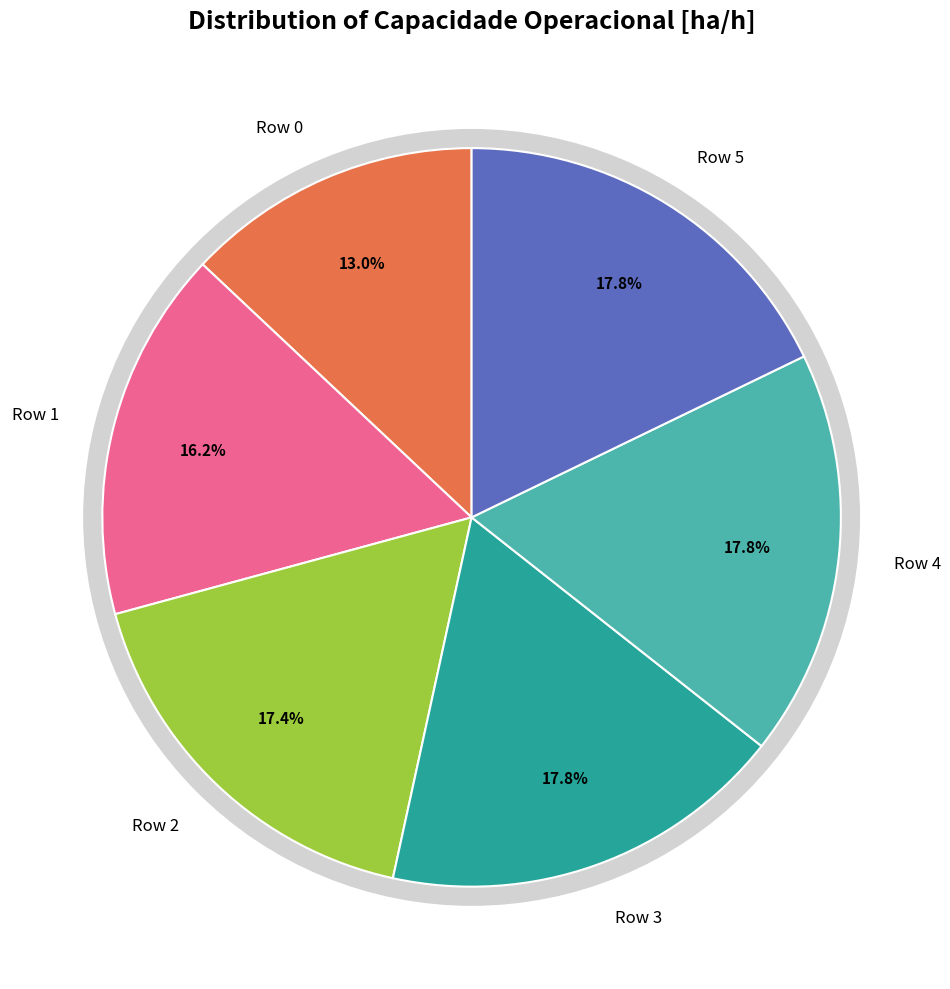

Does Row 4 account for over 50% of the chart?

No